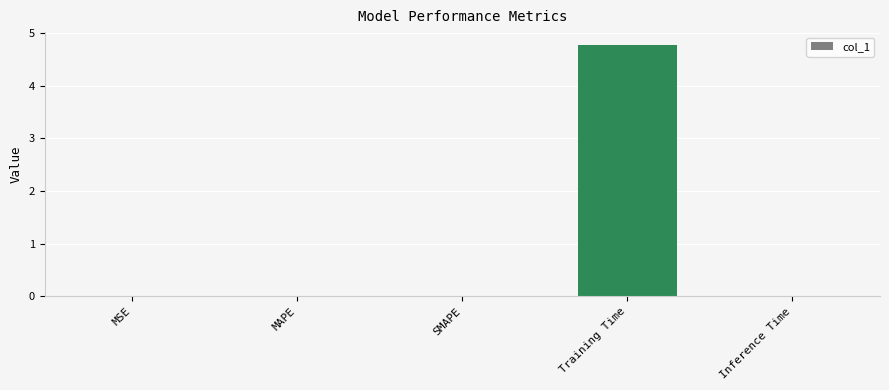

What is the change in value from MSE to Training Time?

+4.8